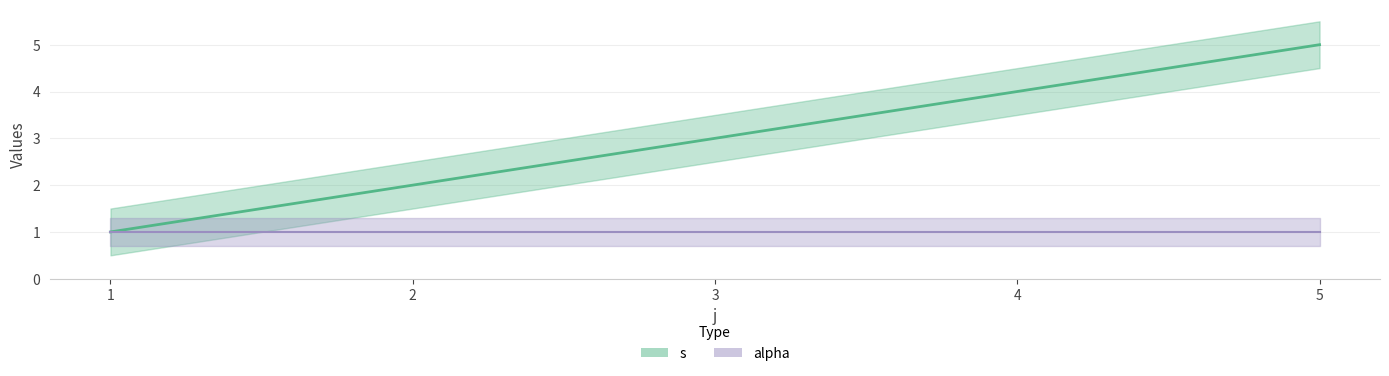

Rank the categories by value from lowest to highest.

1, 2, 3, 4, 5